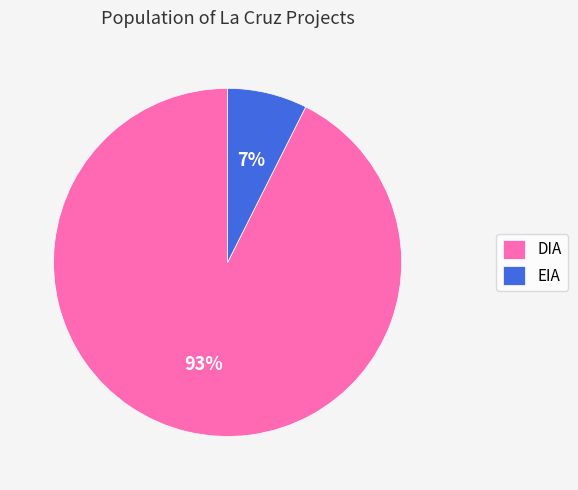

Which slice represents more than half of the pie?

DIA